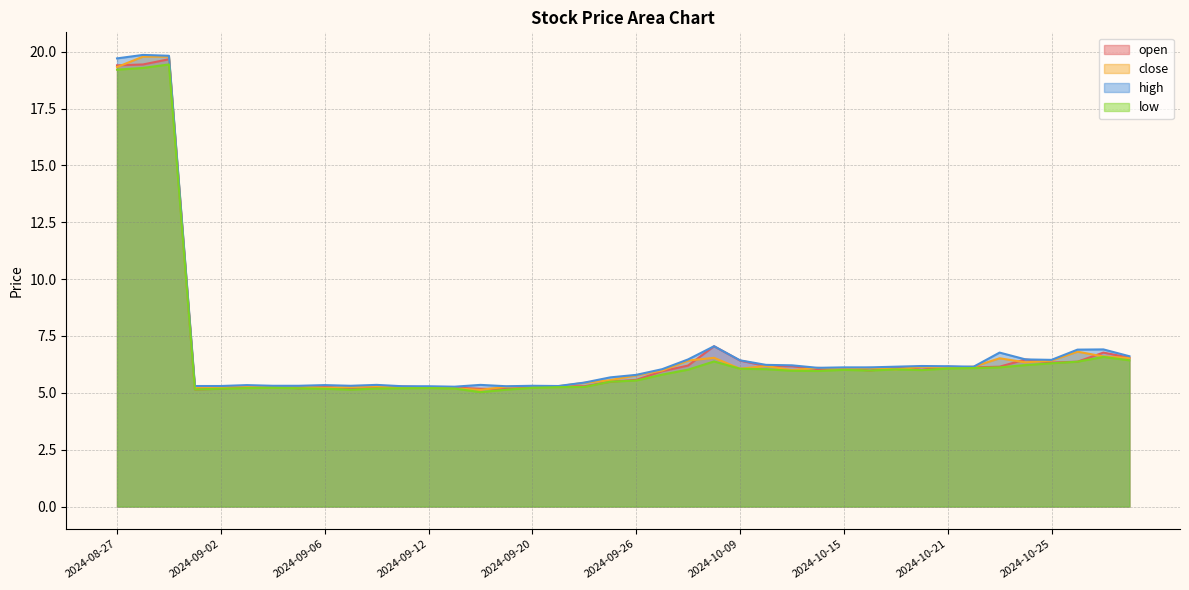

How many data points in open are above 6?

20